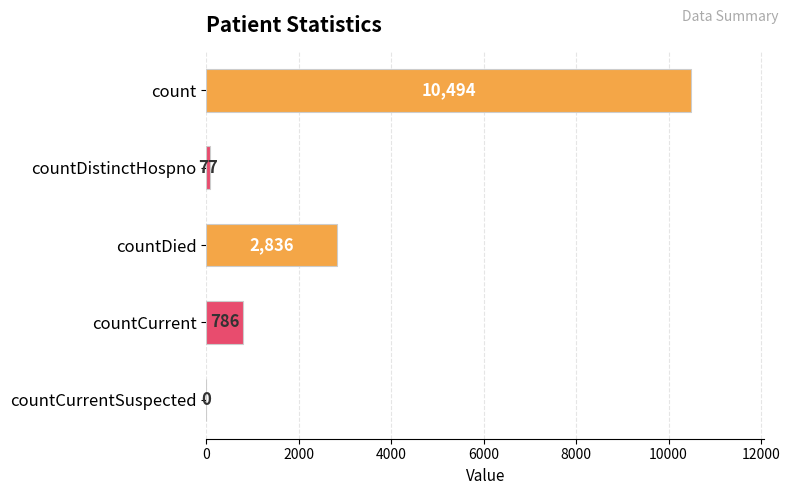

True or false: the data shows 218 at countCurrent.

False